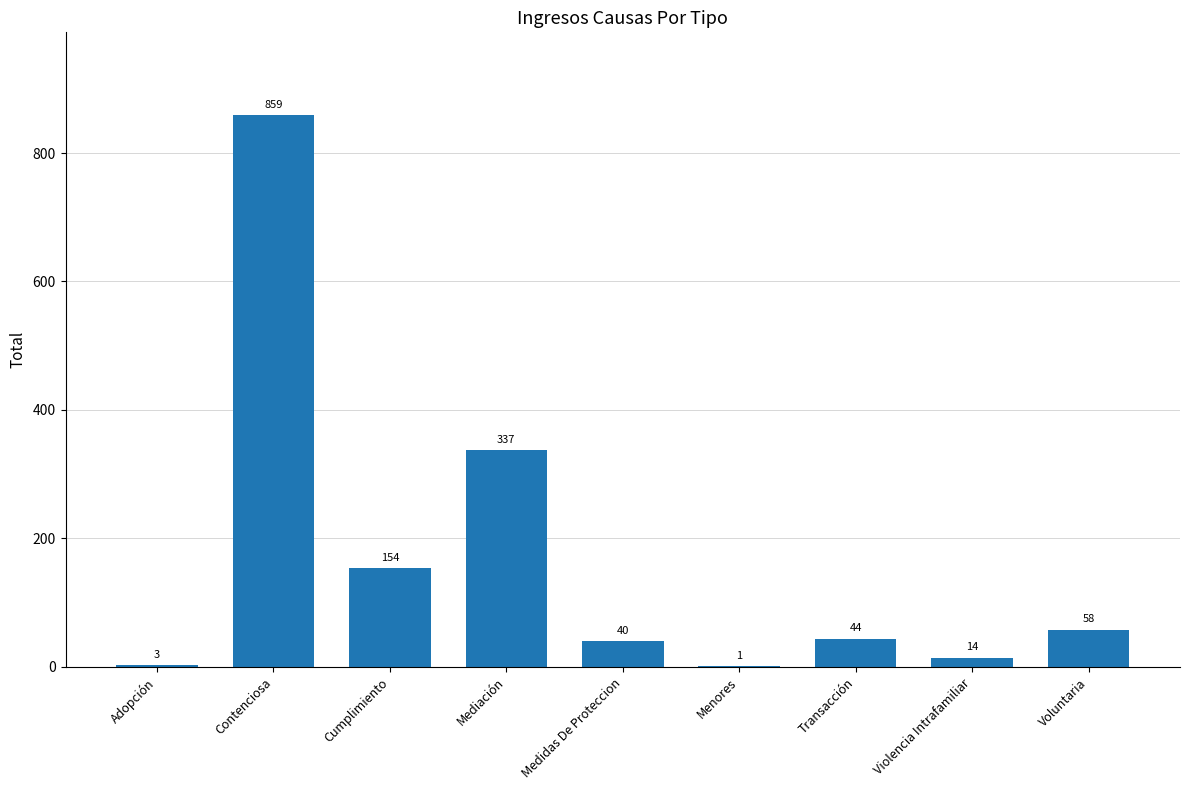

At which label does the data first exceed 44?

Contenciosa